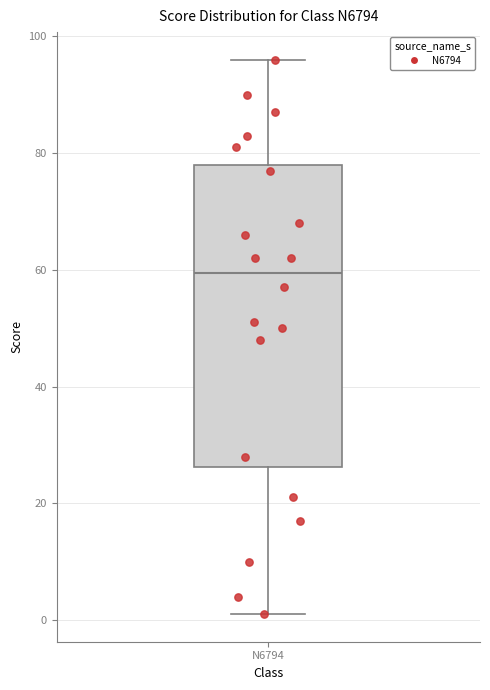

Read this box plot against the y-axis: the position of the median line, the range covered by the box, and the ends of both whiskers. The values are not printed on the chart, so give them approximately, as read against the axis.

median 60, box 26 to 78, whiskers 2 to 96